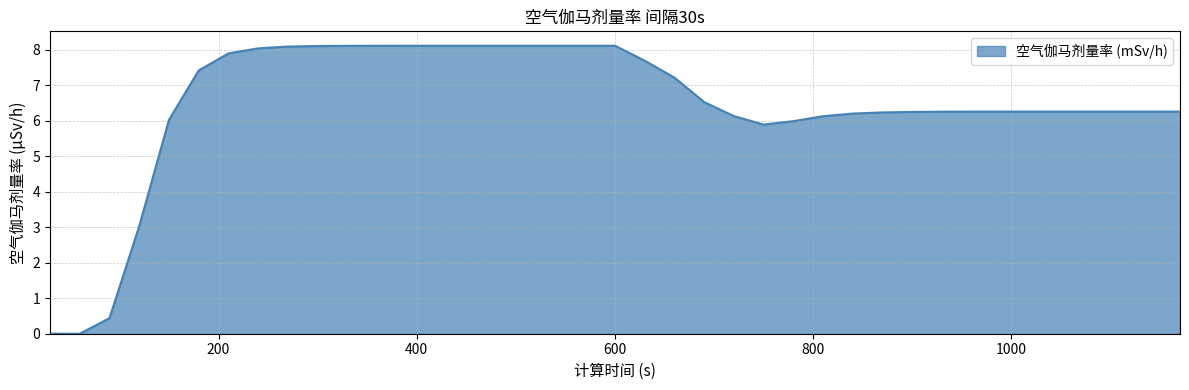

What is the sum of all values?

250.6